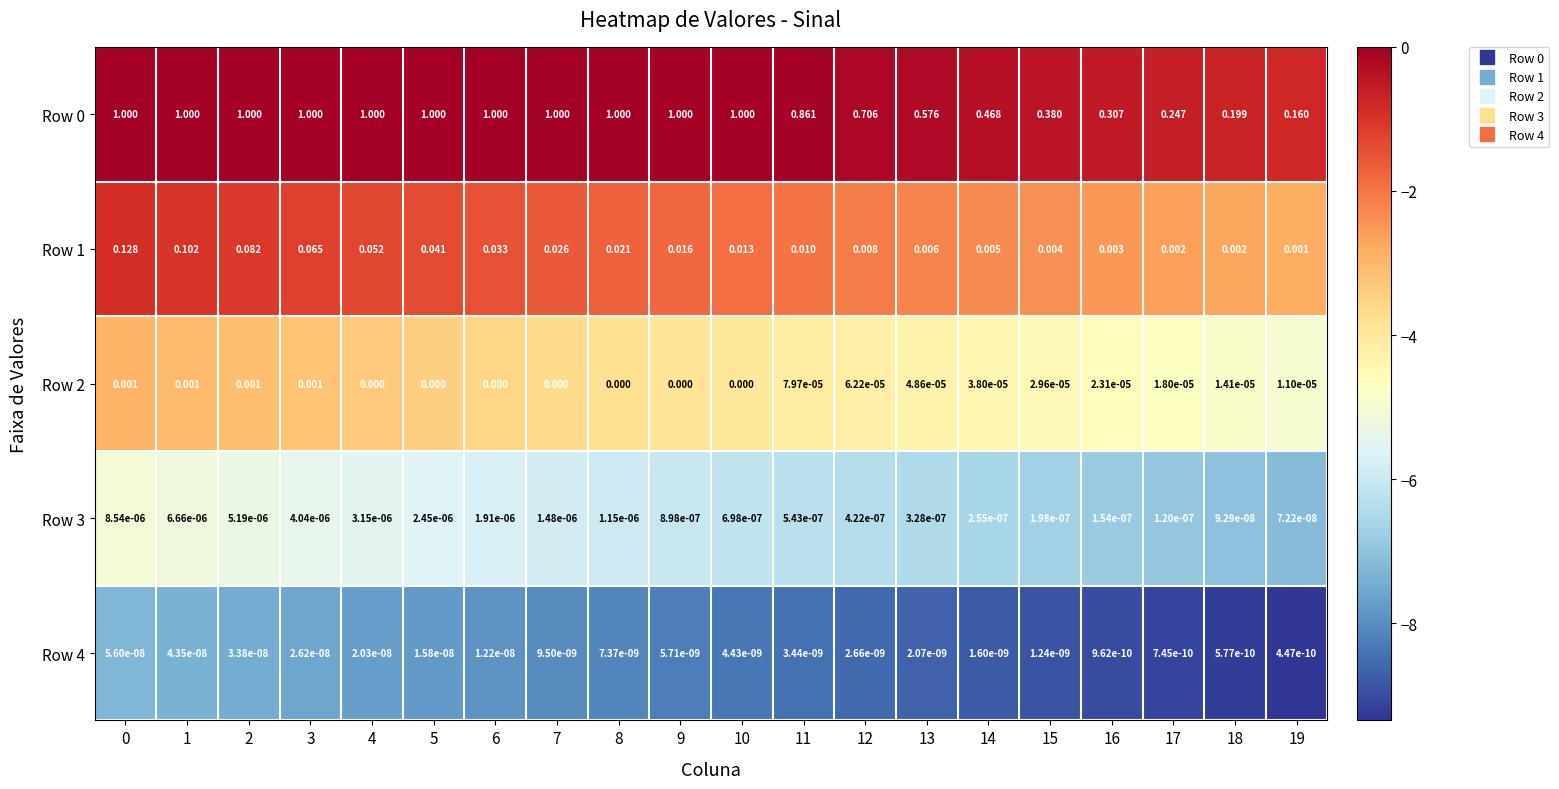

Is the value of Row 0 at 4 greater than the value of Row 1 at 10?

Yes